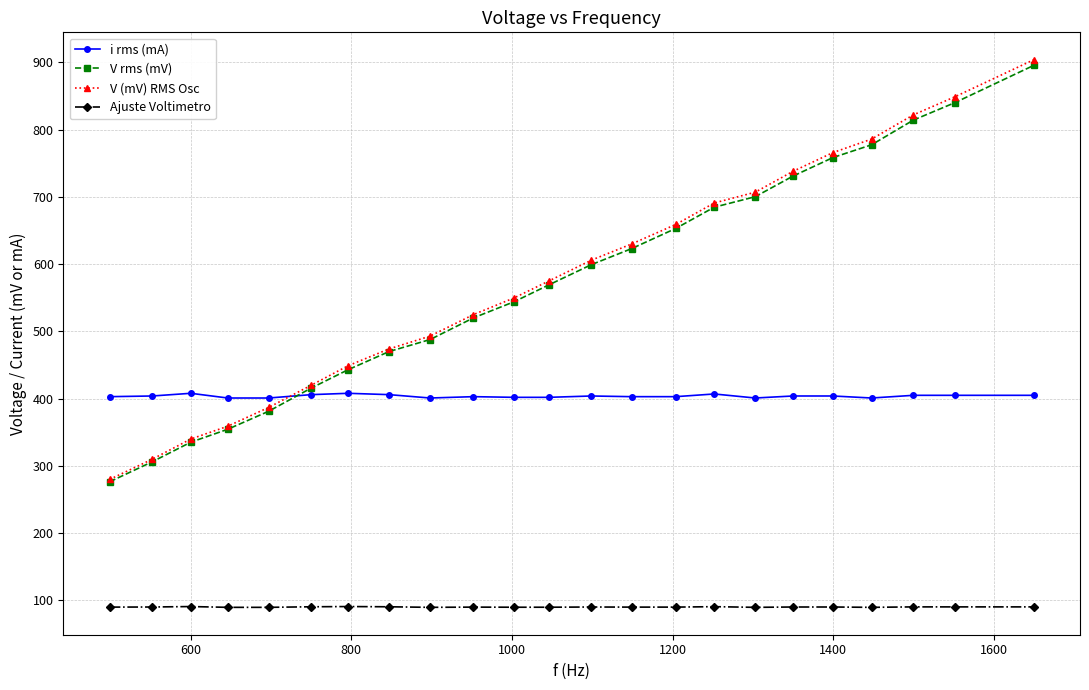

Which series has the widest spread of values?

V (mV) RMS Osc